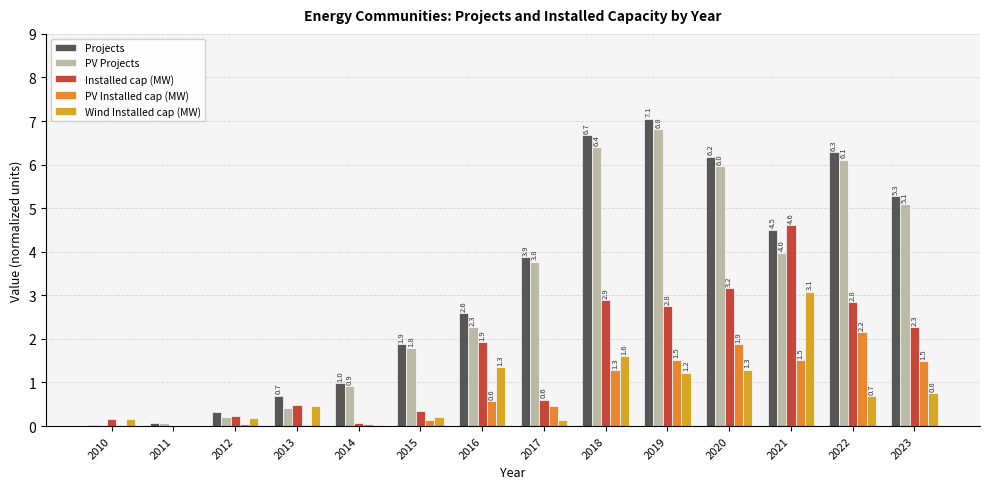

The value of Projects at 2020 is 6.2. True or false?

True